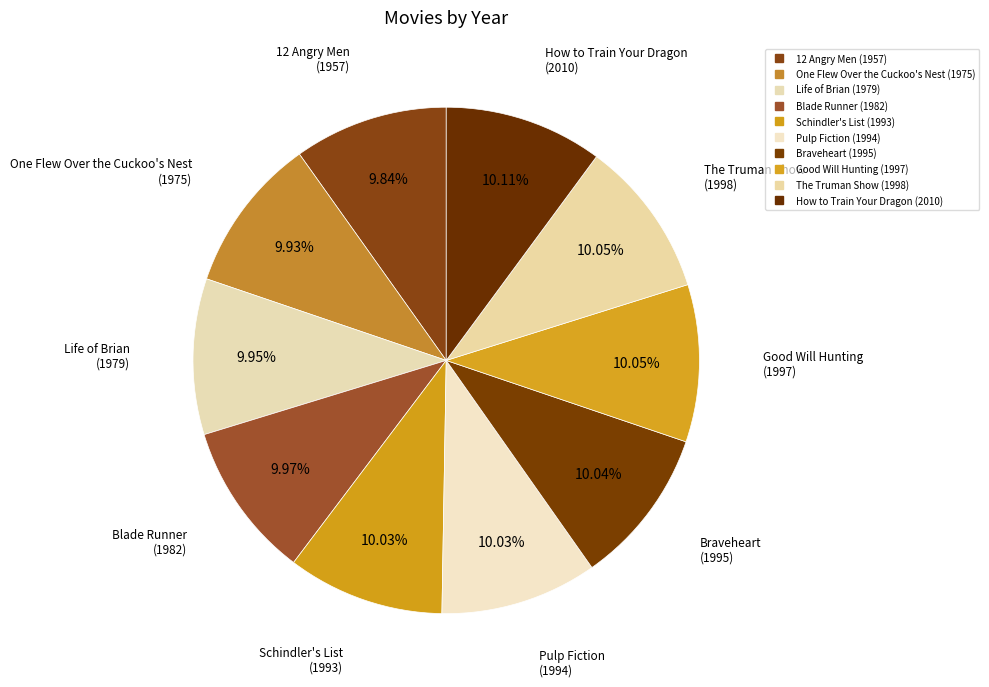

Which slice is the largest?

How to Train Your Dragon